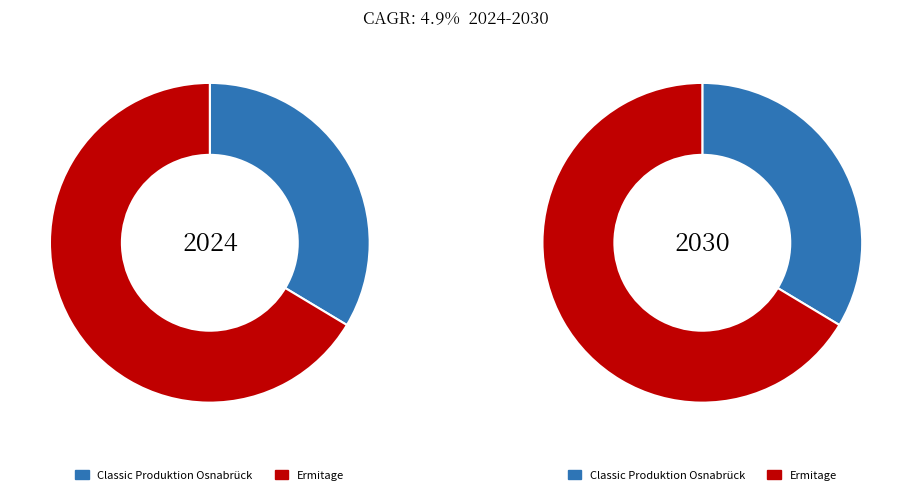

True or false: Ermitage accounts for 72% of the total.

False